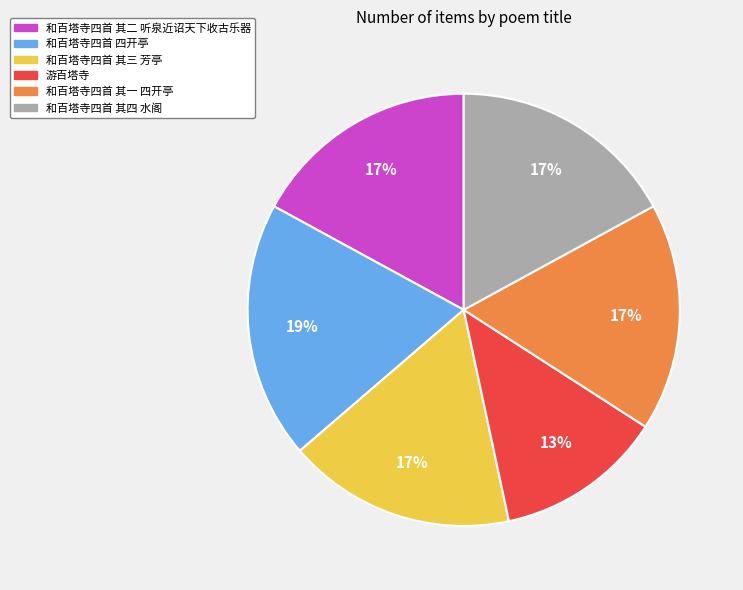

True or false: 和百塔寺四首 其二 听泉近诏天下收古乐器 accounts for 28% of the total.

False